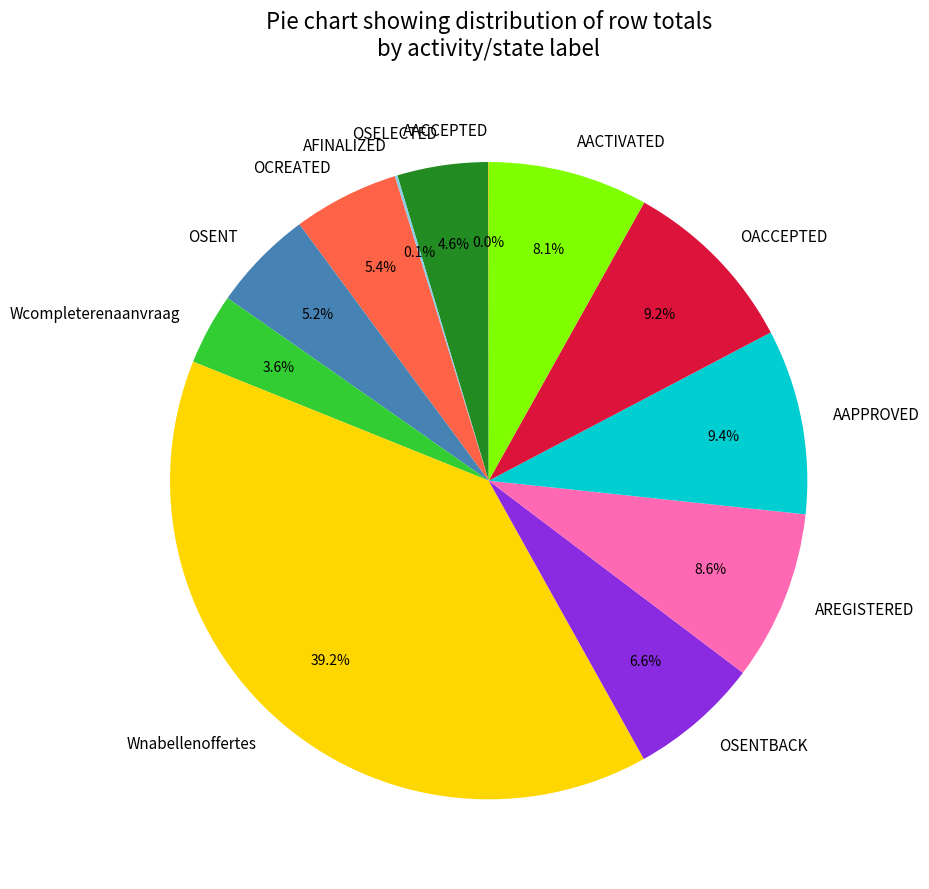

What is the largest slice in the pie chart?

Wnabellenoffertes